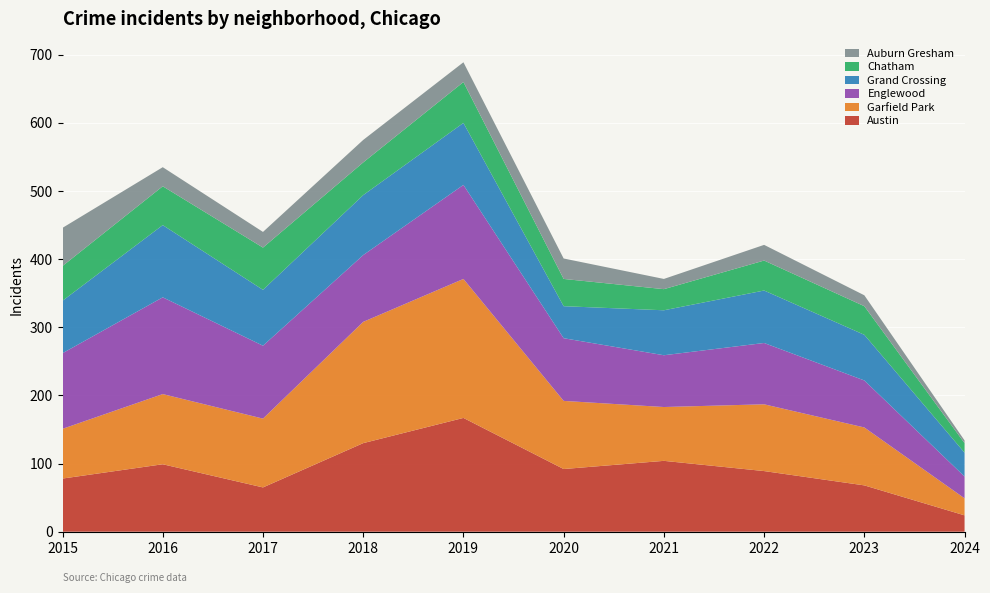

Reading left to right, list all the values displayed in this chart.

Austin: 78	99	65	130	167	92	104	89	68	24
Garfield Park: 73	103	101	178	204	100	79	98	85	25
Englewood: 111	142	107	98	138	92	76	90	69	32
Grand Crossing: 77	106	82	88	91	47	66	77	67	35
Chatham: 51	57	62	48	60	40	31	44	42	14
Auburn Gresham: 56	28	23	33	29	30	15	23	16	4